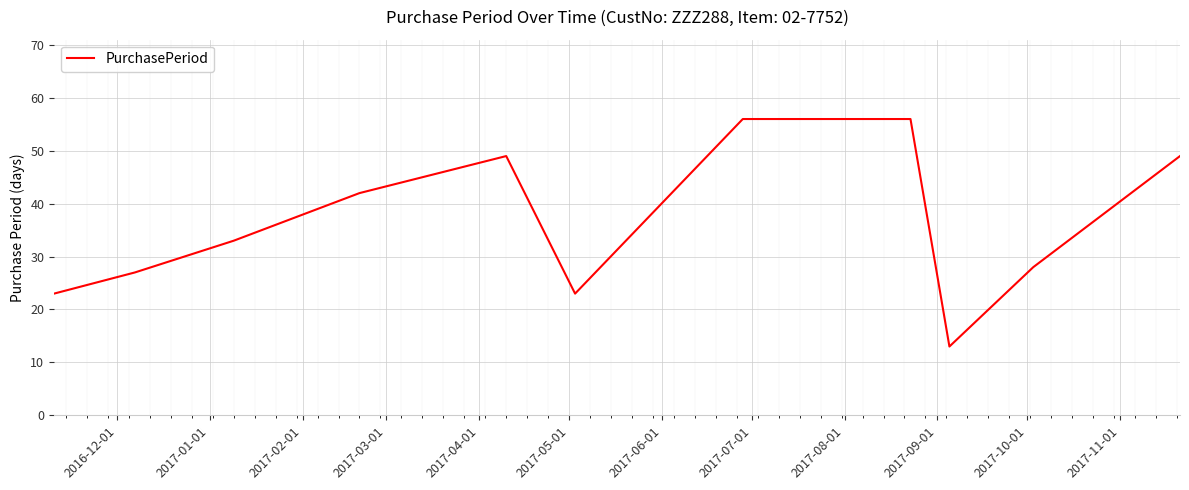

What is the greatest value displayed?

56